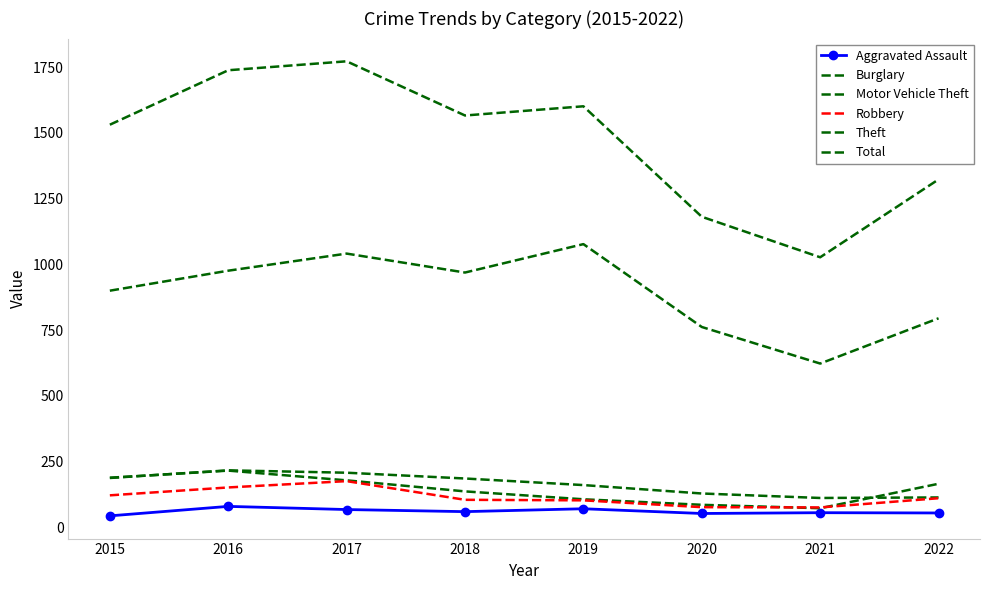

Reading right to left, list all the values displayed in this chart.

Aggravated Assault: 2022=55	2021=56	2020=53	2019=71	2018=60	2017=68	2016=80	2015=44
Burglary: 2022=114	2021=112	2020=129	2019=161	2018=186	2017=208	2016=217	2015=188
Motor Vehicle Theft: 2022=166	2021=73	2020=86	2019=107	2018=137	2017=179	2016=216	2015=189
Robbery: 2022=111	2021=76	2020=77	2019=103	2018=105	2017=176	2016=152	2015=122
Theft: 2022=795	2021=623	2020=762	2019=1077	2018=969	2017=1041	2016=976	2015=900
Total: 2022=1323	2021=1027	2020=1181	2019=1601	2018=1566	2017=1772	2016=1738	2015=1531